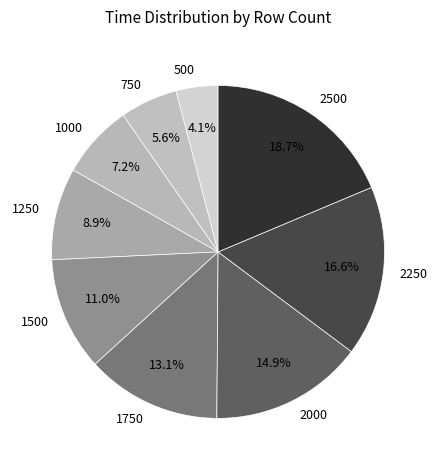

Does 750 represent more than half of the total?

No